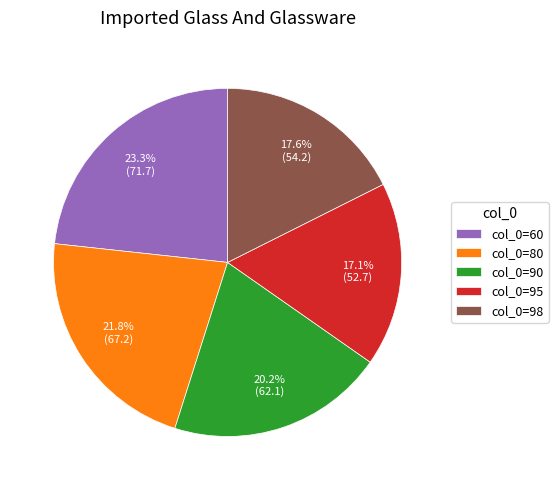

Which slice is the largest?

col_0=60